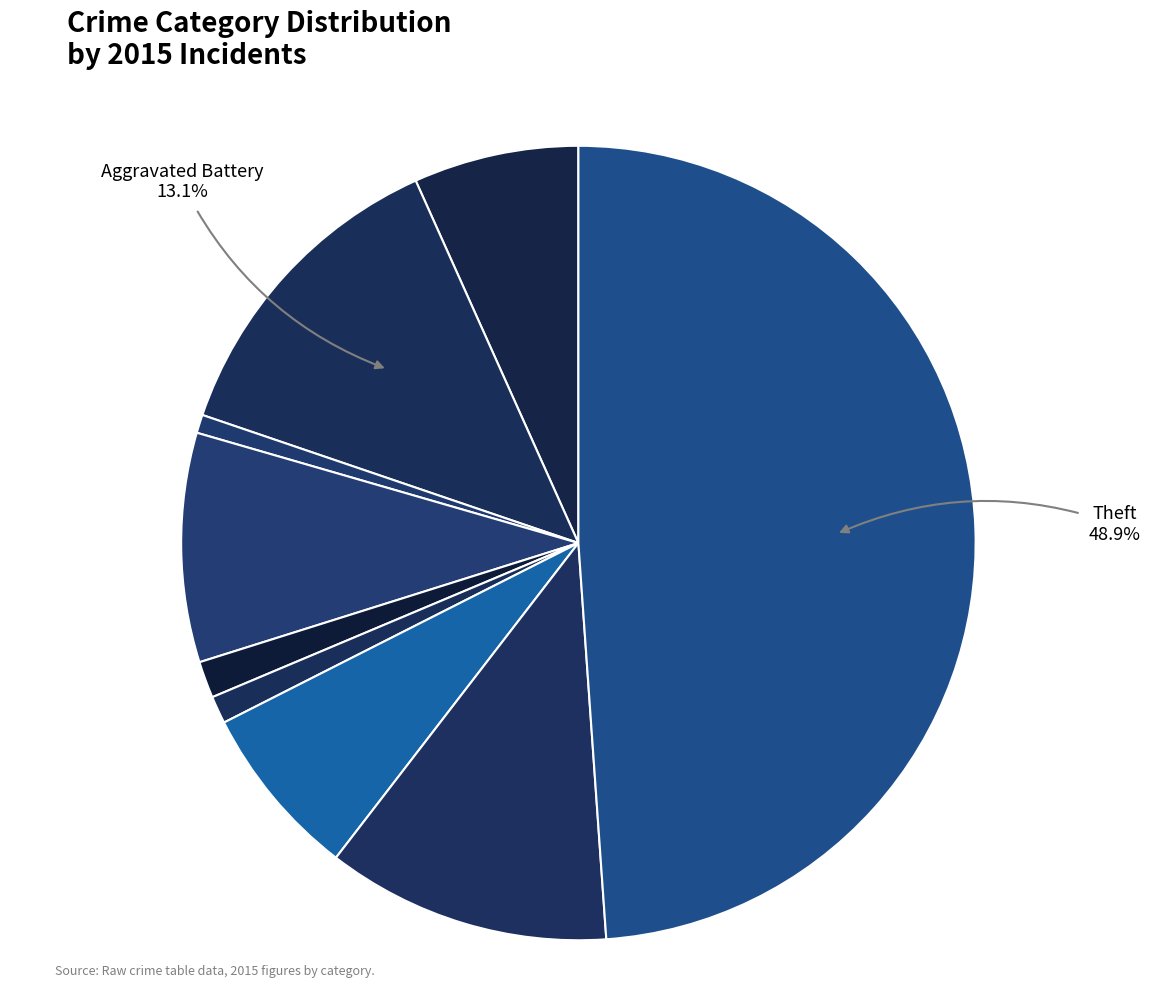

To the nearest percent, what is the average slice percentage?

11%